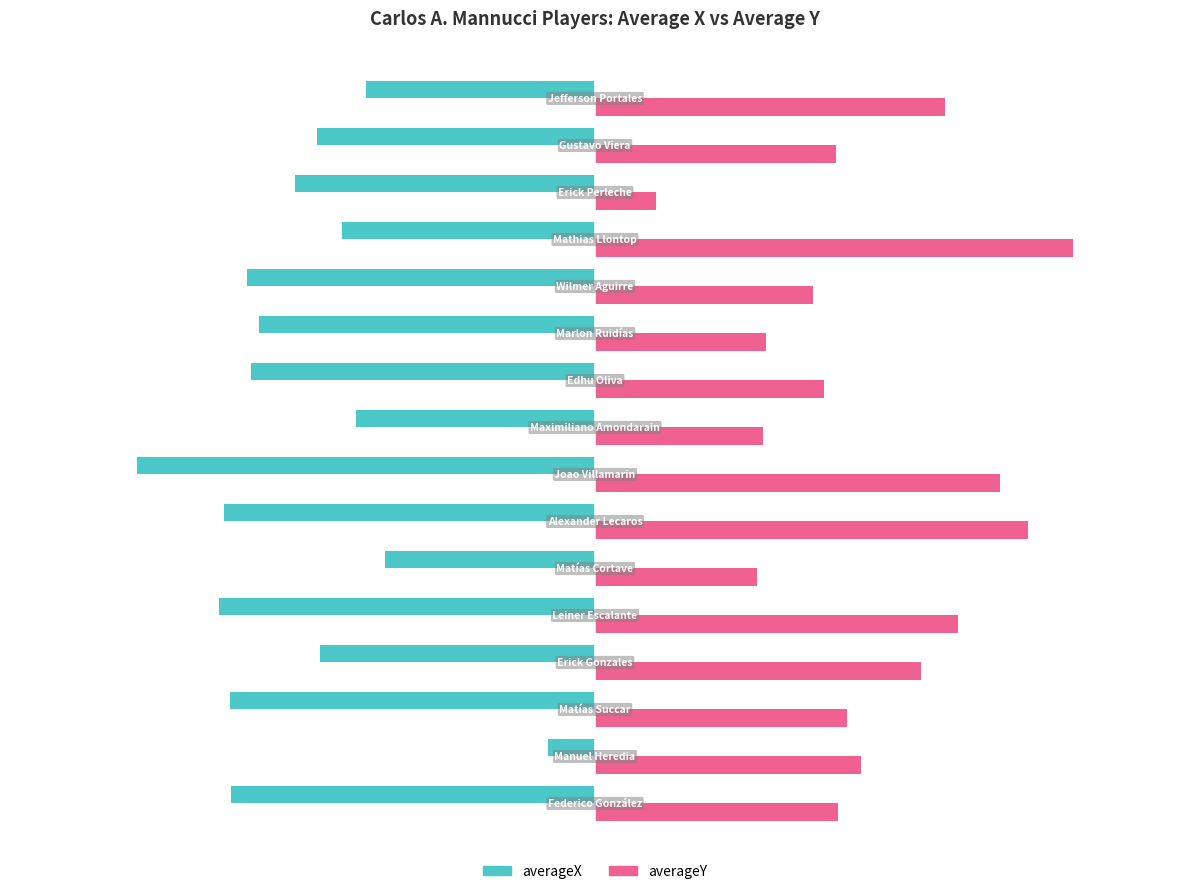

Which series has the largest total across all categories?

averageY